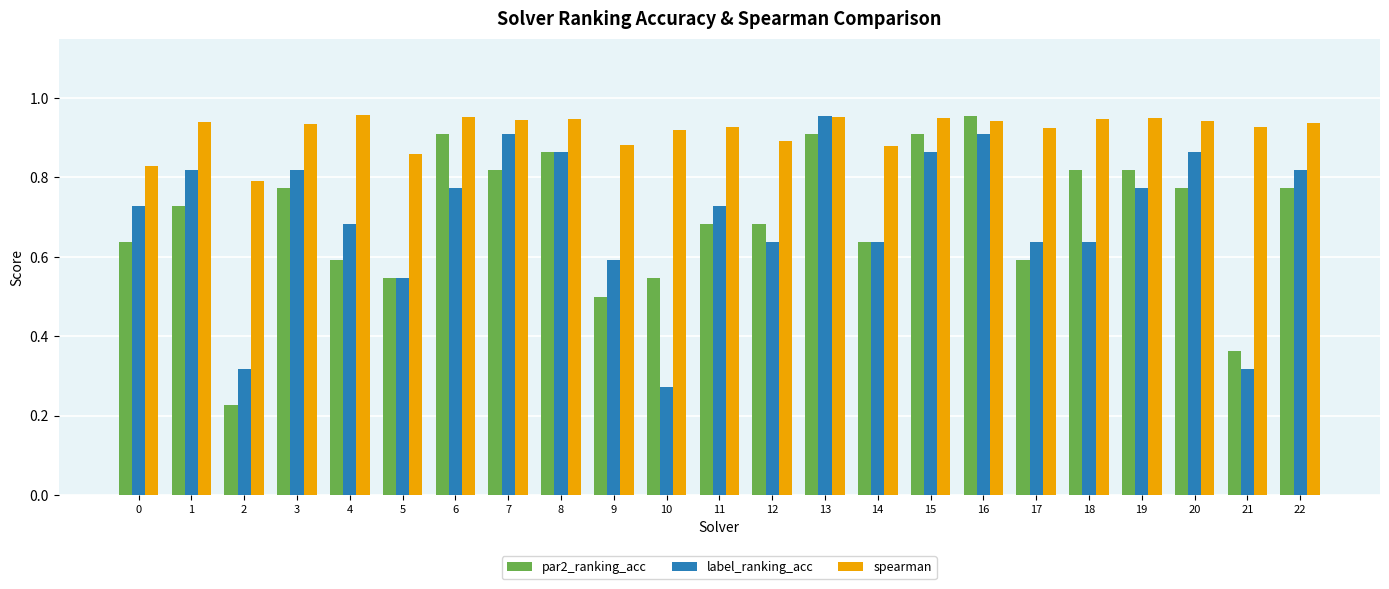

Which series has the largest total across all categories?

spearman